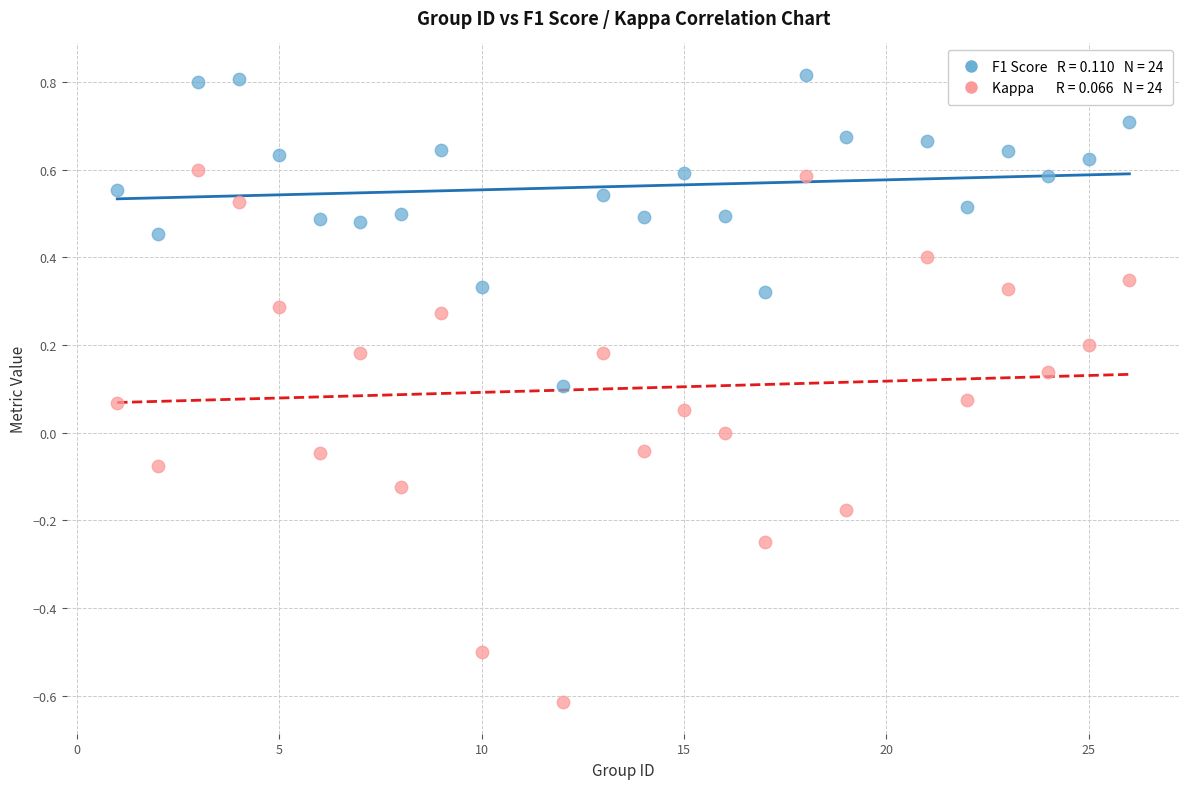

Across all data points, what is the range of Y values (max minus min)?

1.4